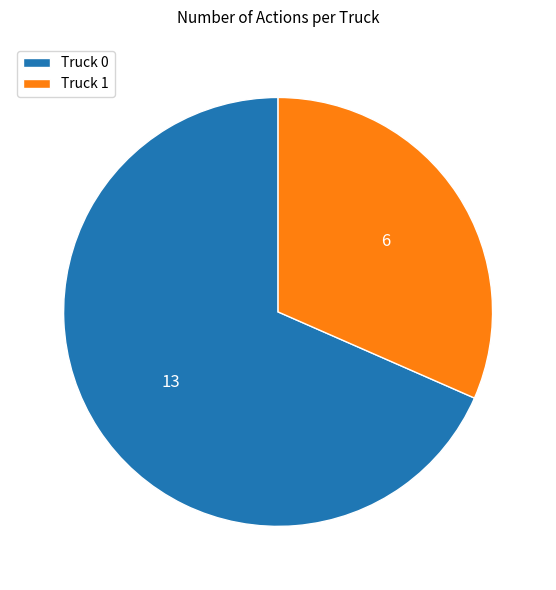

Do Truck 1 and Truck 0 together represent more than half of the pie?

Yes